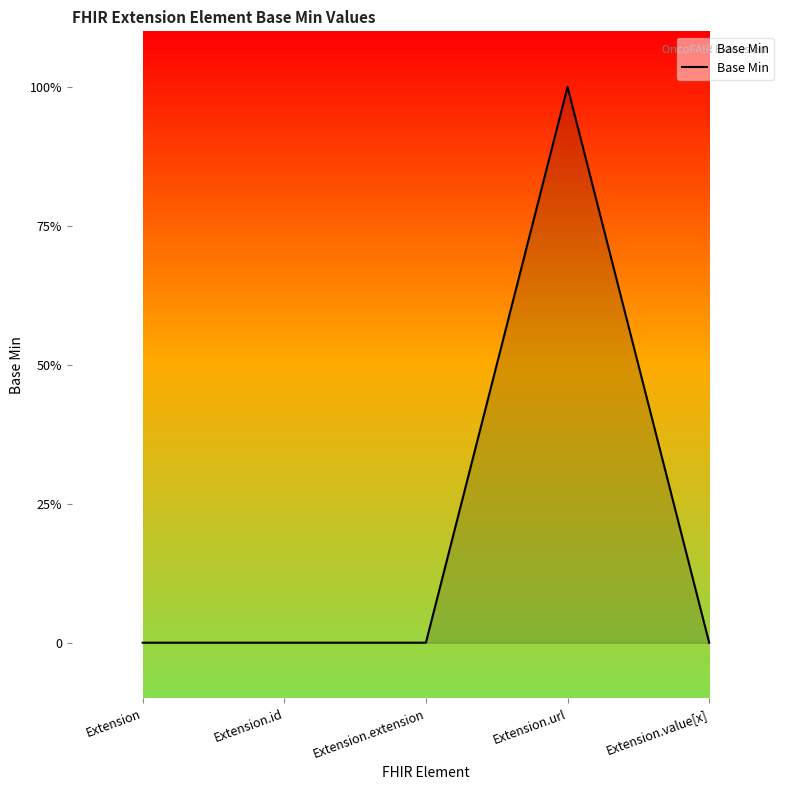

Does the chart display data point markers on the line(s)?

No